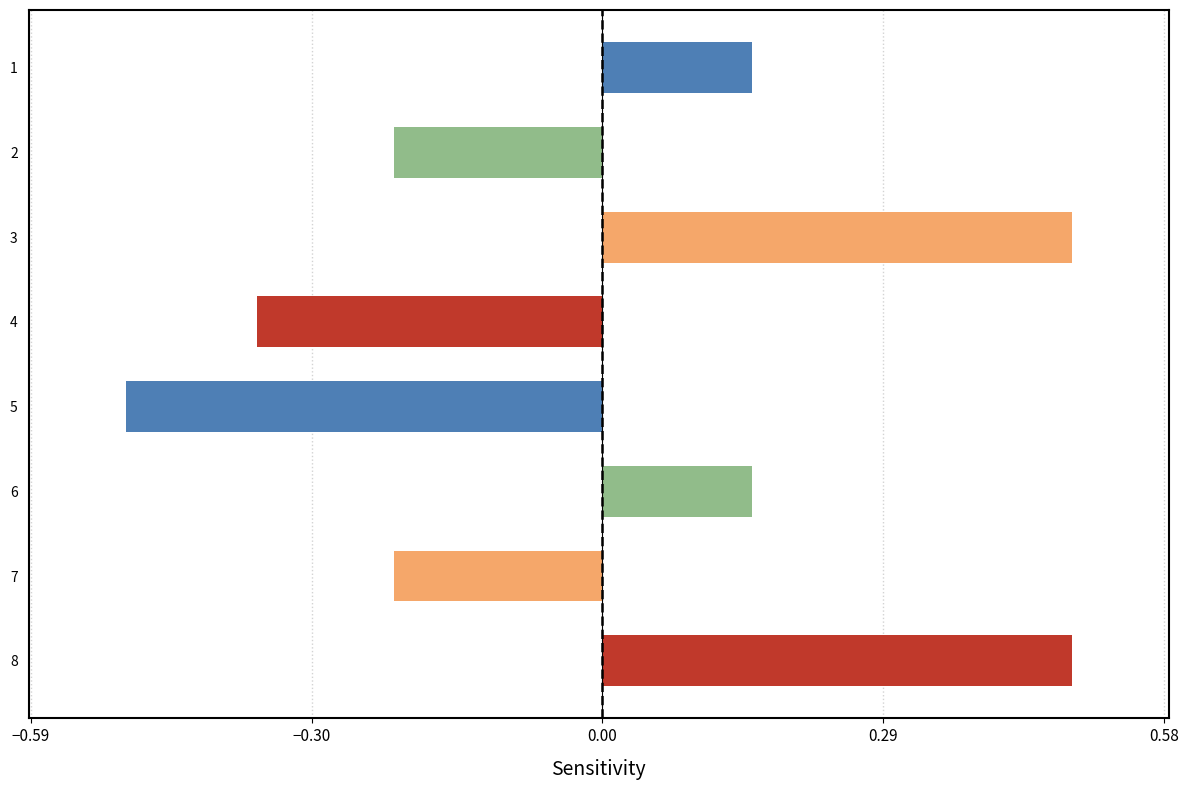

Are the bars horizontal?

Yes